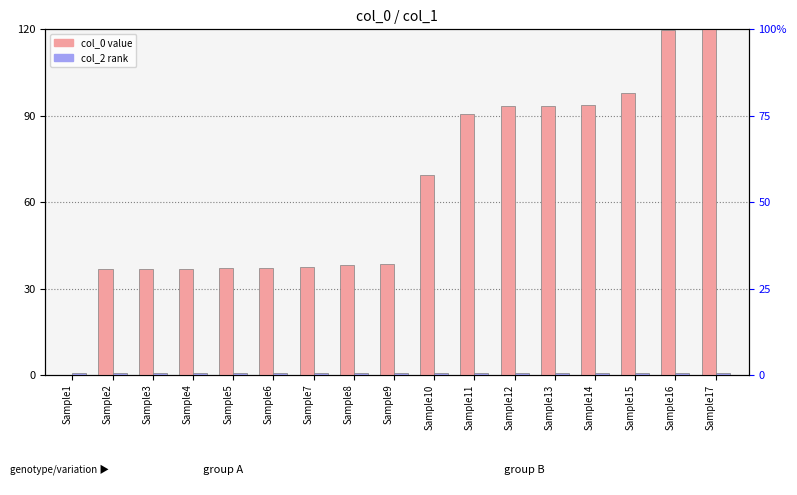

What is the highest value of the col_2 (rank) series?

0.5